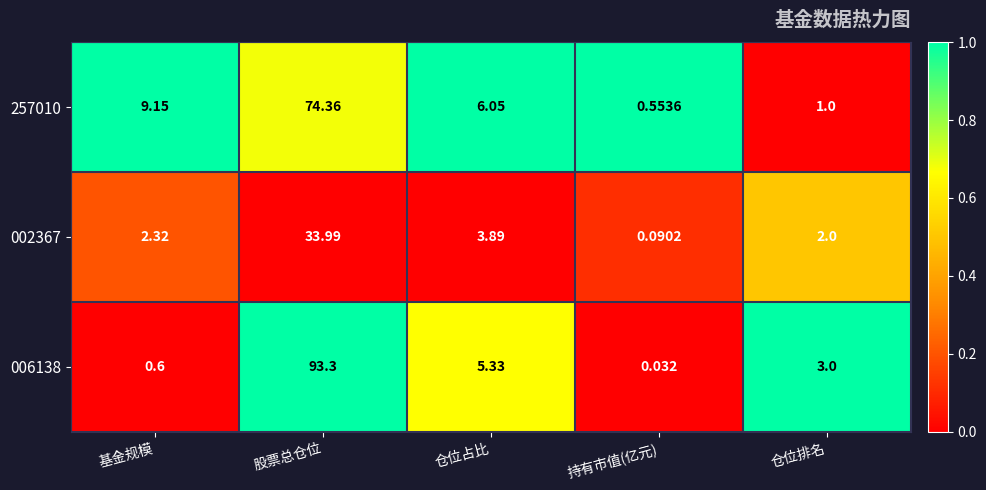

What is the difference between the highest and lowest values at 仓位占比?

2.2